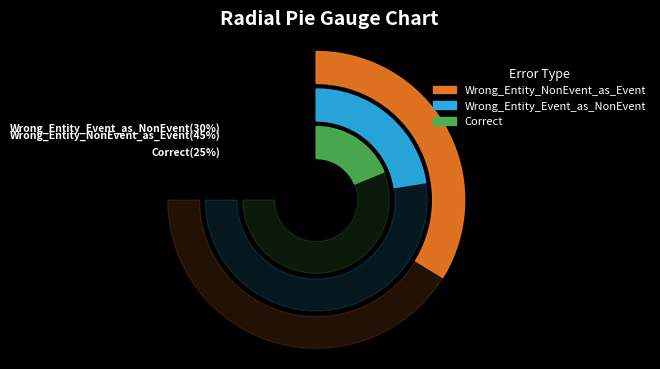

True or false: Wrong_Entity_Event_as_NonEvent accounts for 18% of the total.

False